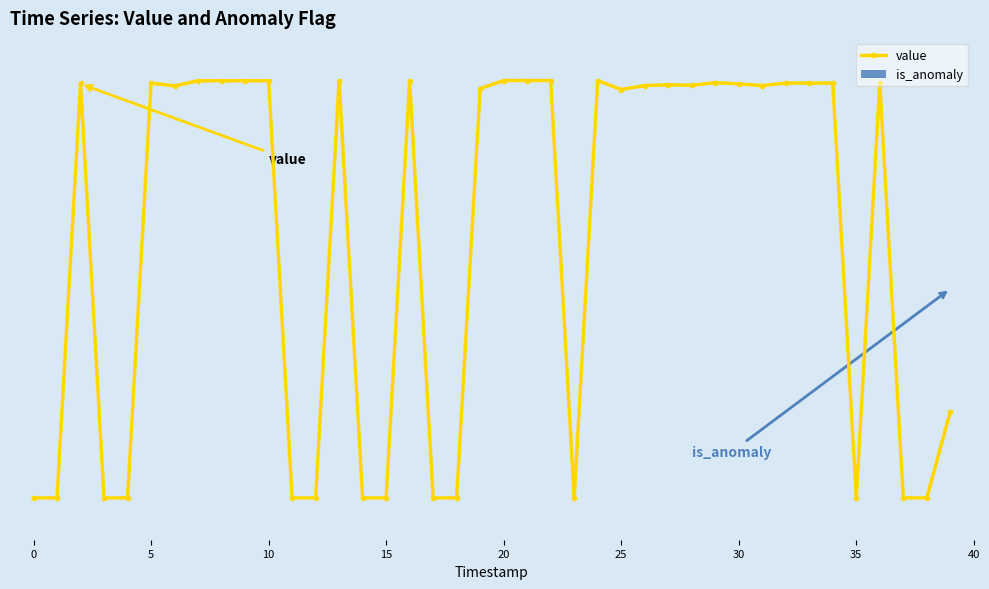

Is this an area chart (filled region under the line)?

No